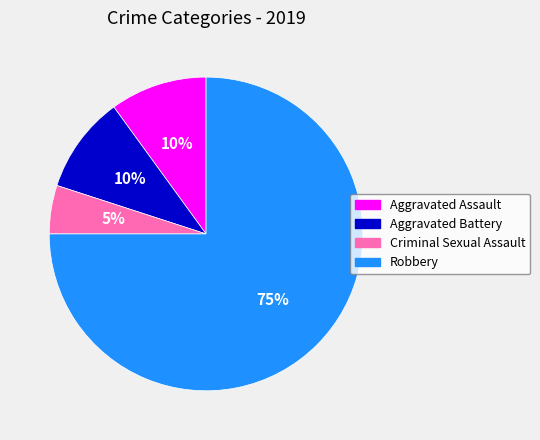

What is the largest slice in the pie chart?

Robbery